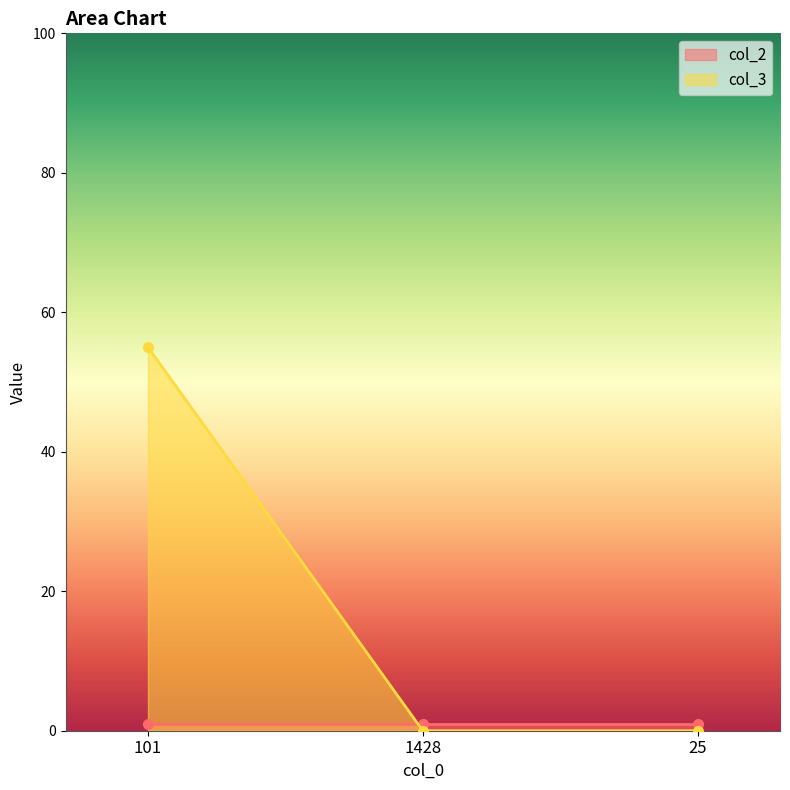

How many data points does each series have?

3